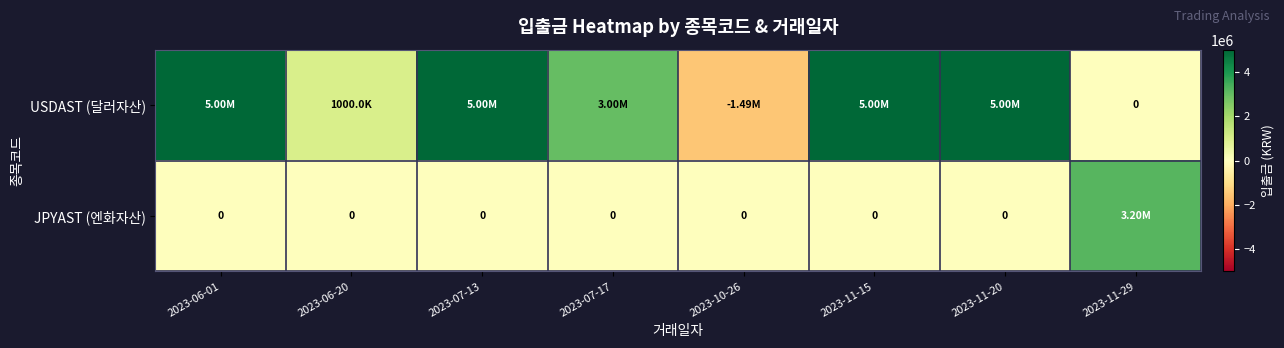

Which category has the lowest value in the JPYAST (엔화자산) series?

2023-06-01